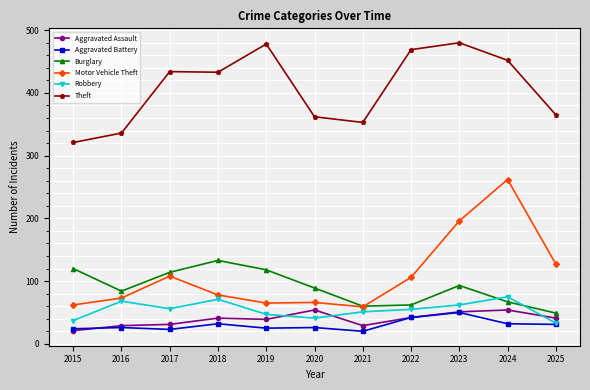

What is the maximum value shown in the chart?

480